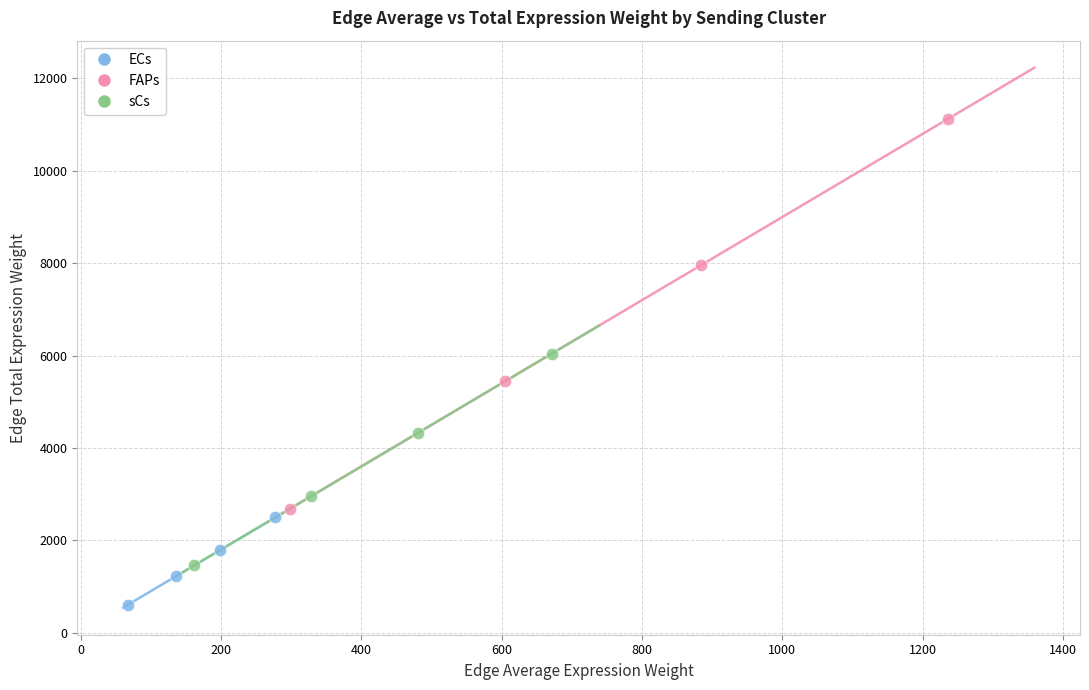

Which series contains the lowest Y value?

ECs